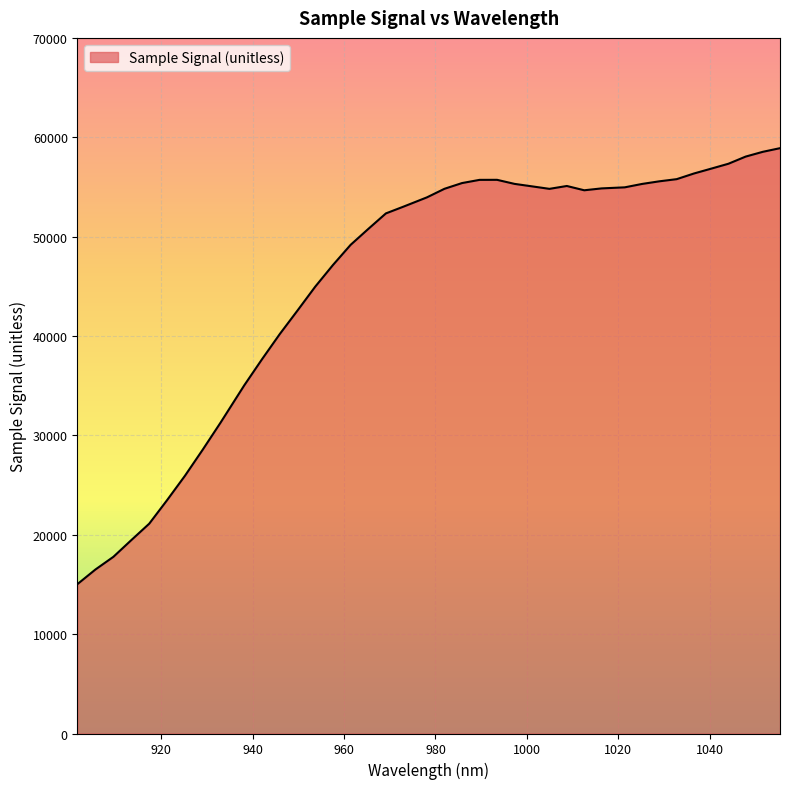

True or false: there are more than 1 points higher than both neighbors.

True